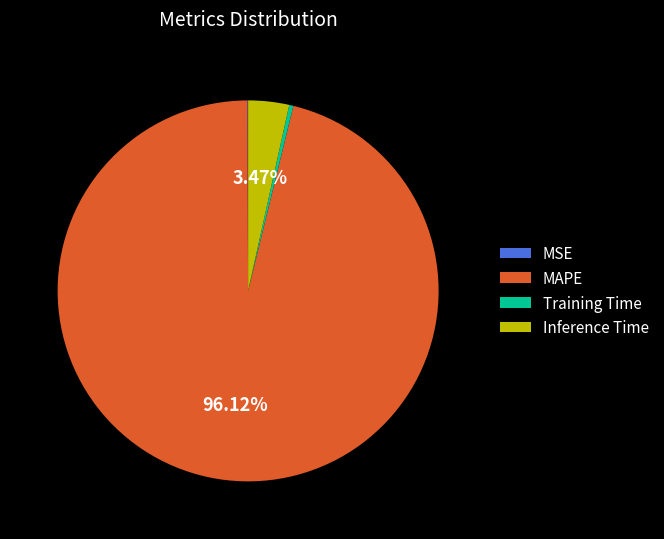

To the nearest percent, what is the combined percentage of MAPE and Inference Time?

100%